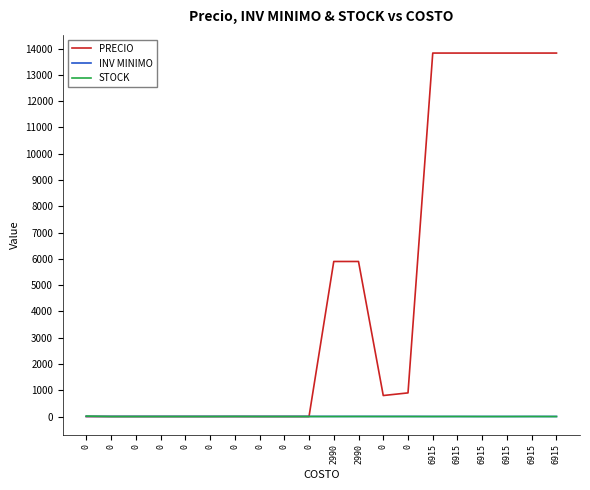

Rank the series by their maximum value, from highest to lowest.

PRECIO, STOCK, INV MINIMO